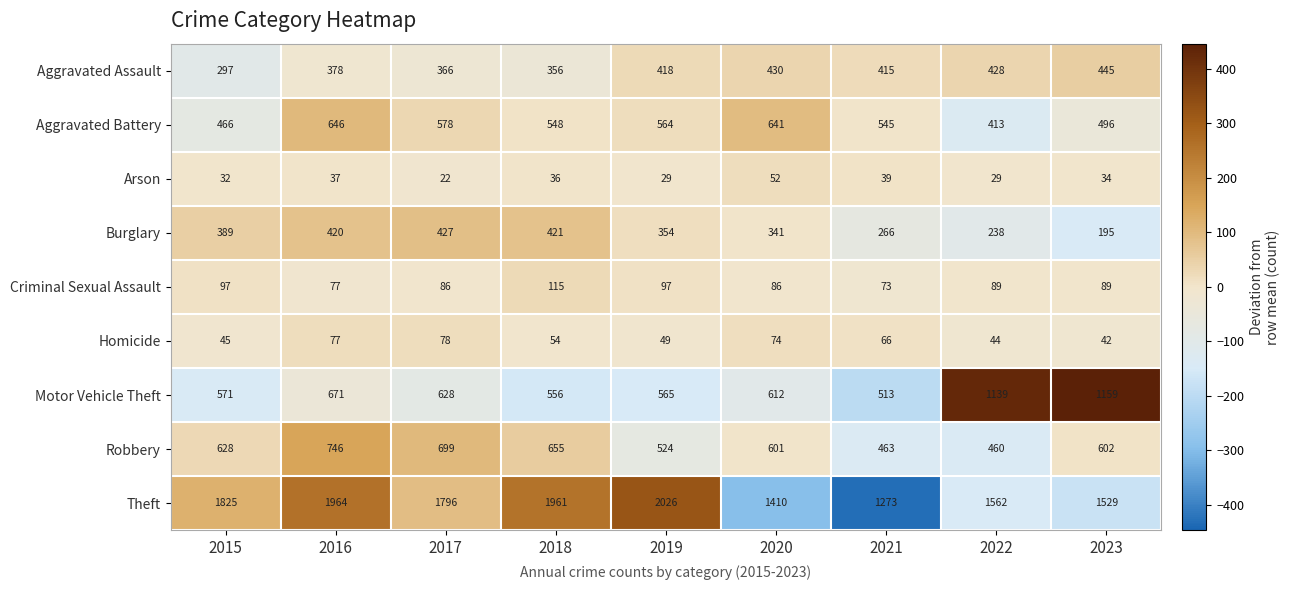

What is the average value of the Aggravated Battery series?

544